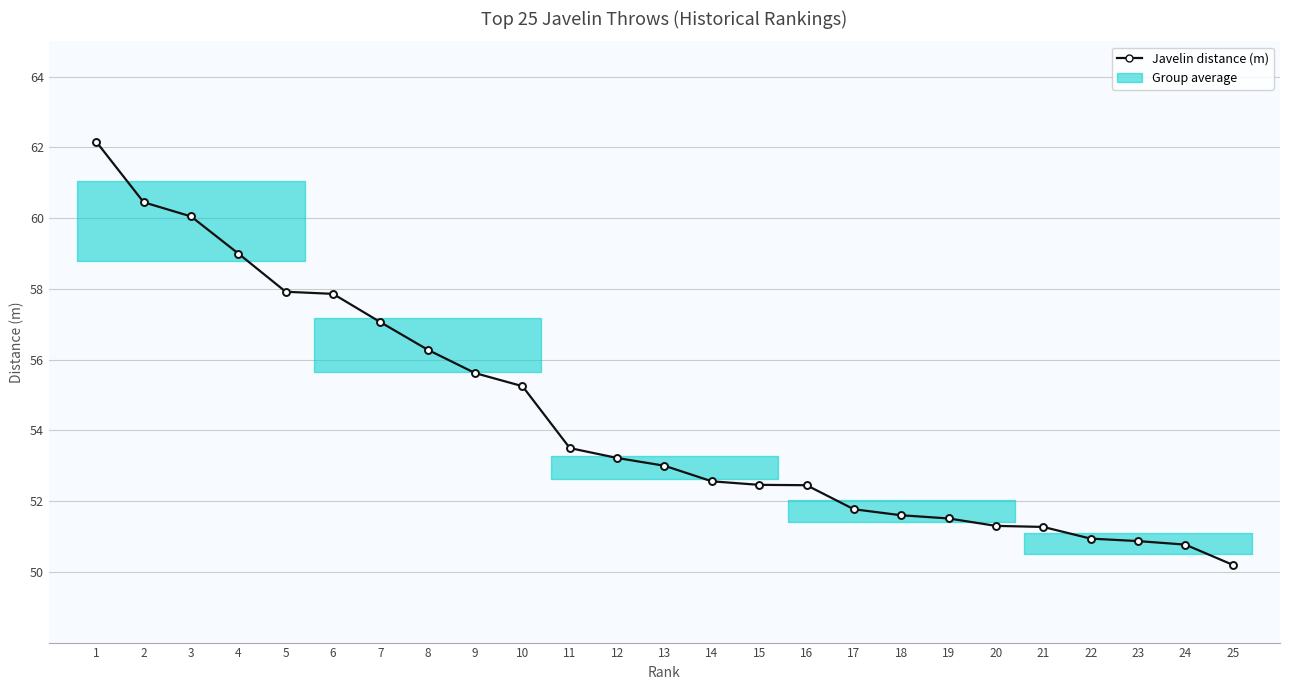

What is the minimum value shown in the chart?

50.2